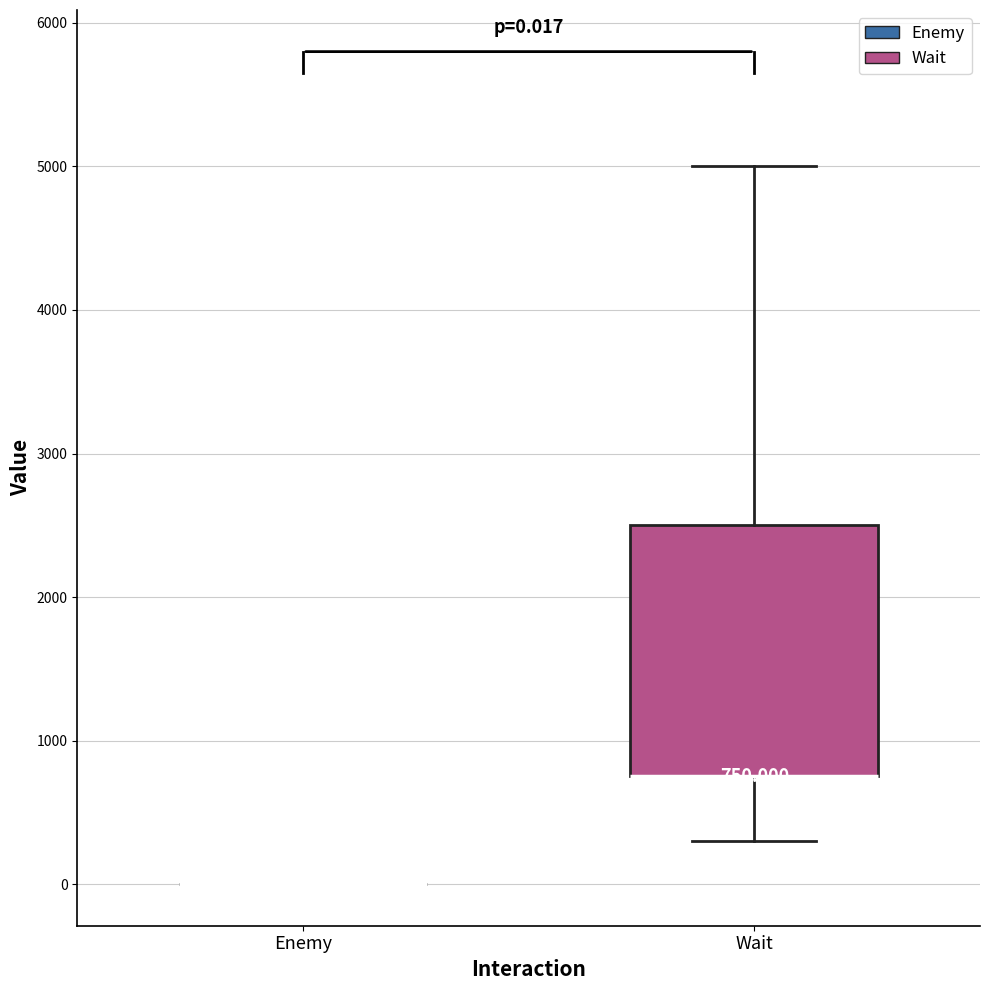

Comparing the boxes themselves (not the whiskers), which one is the tallest?

Wait